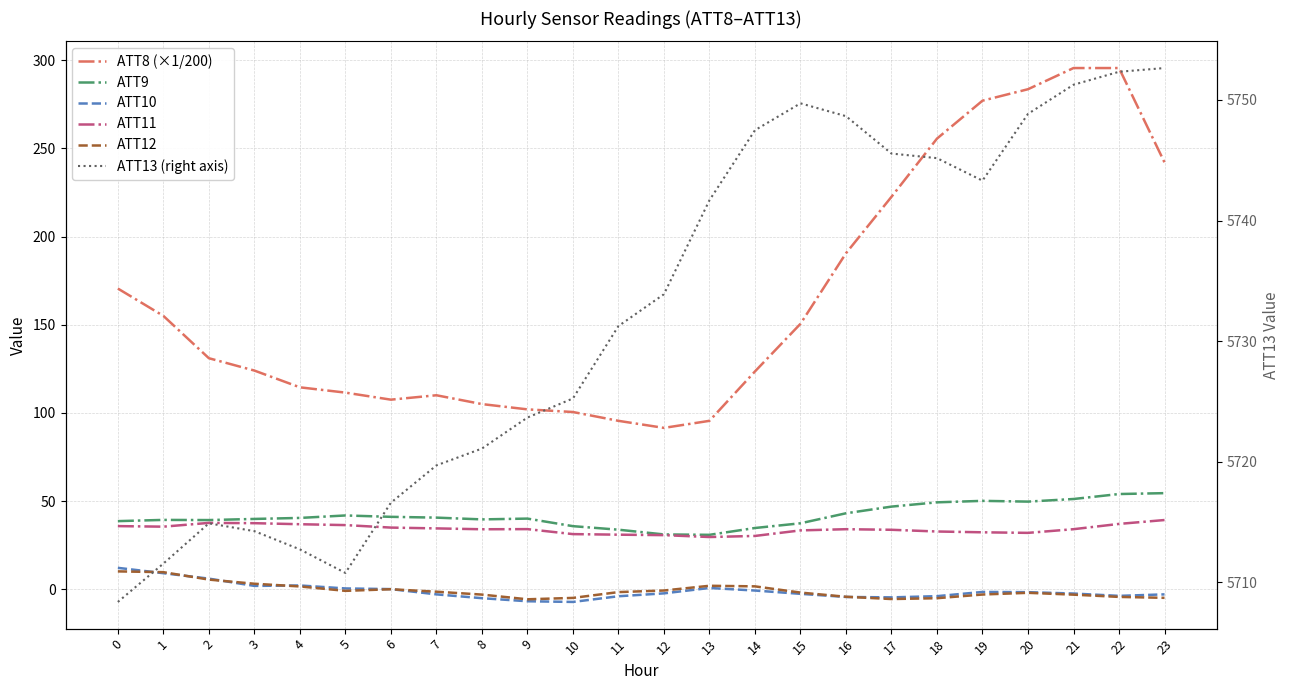

Which series changed the most between 7 and 20?

ATT8 (×1/200)